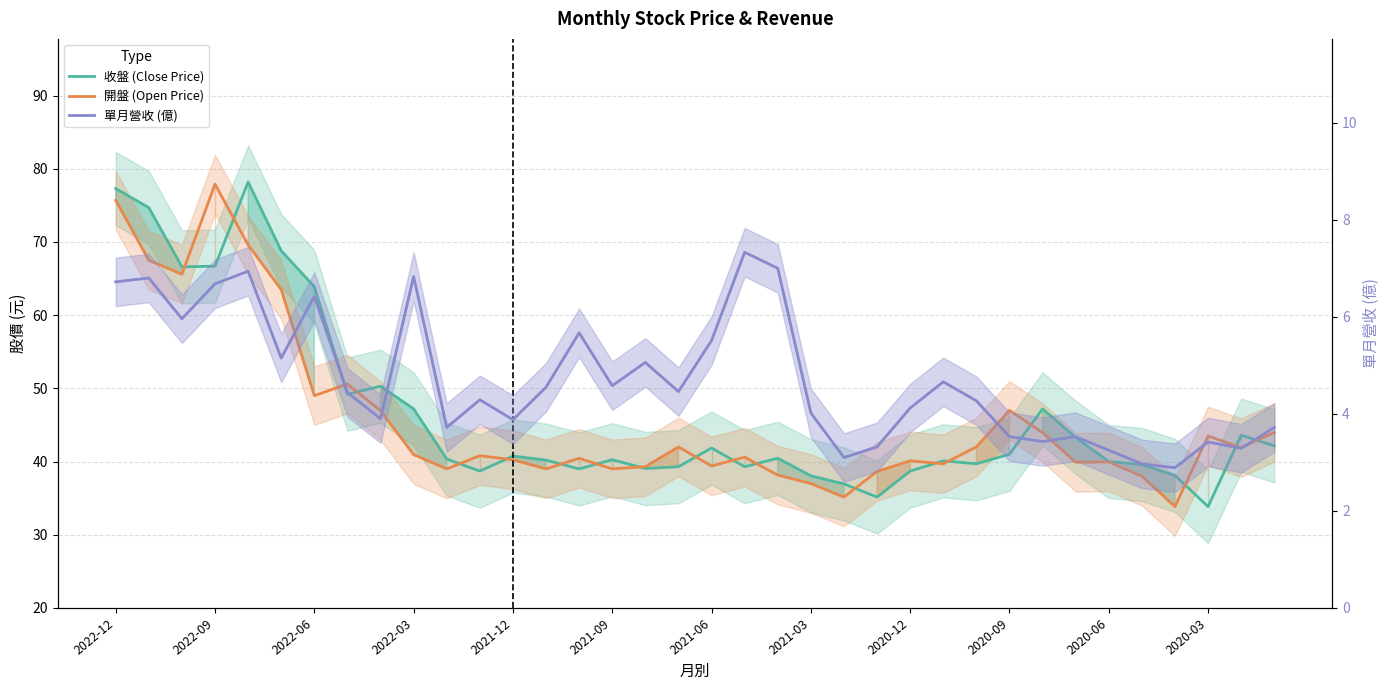

The value of 開盤 (Open Price) at 2020-06 is 23.5. True or false?

False